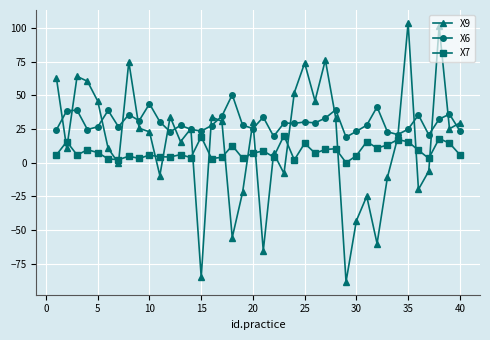

What is the greatest value displayed?

103.8